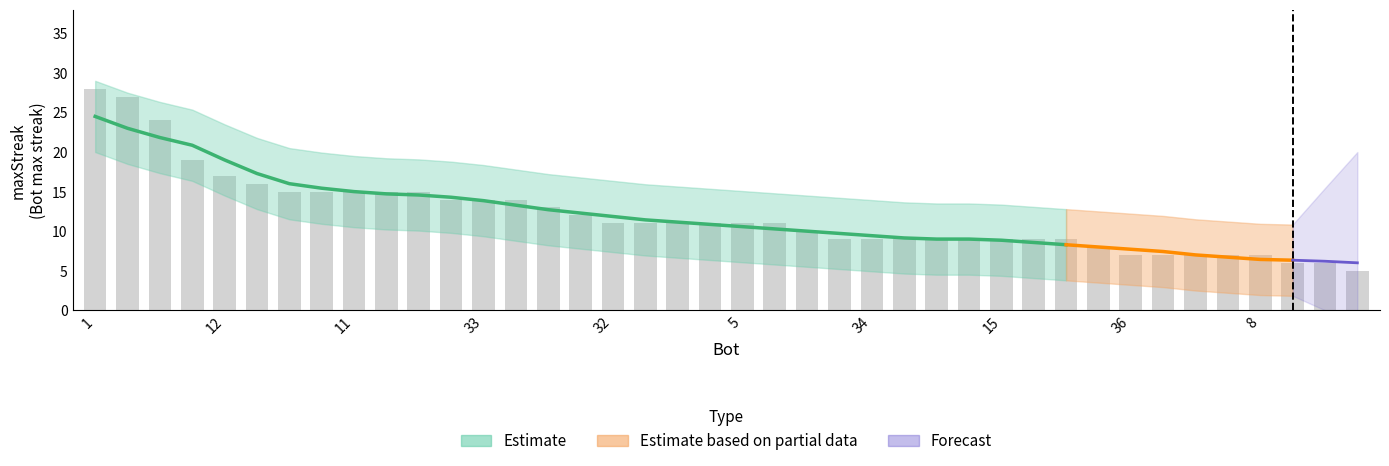

What position from the left is 5?

21